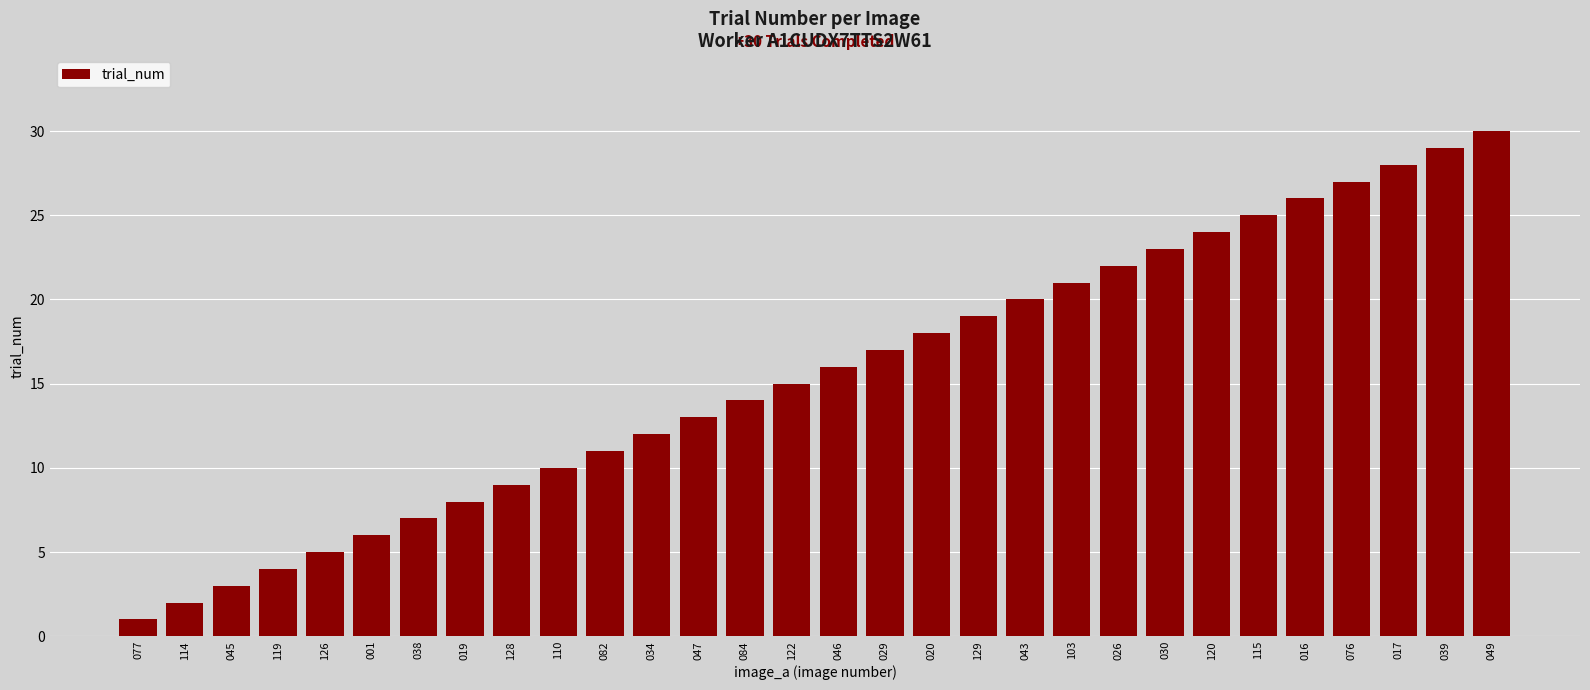

At which label is the value closest to 15?

122